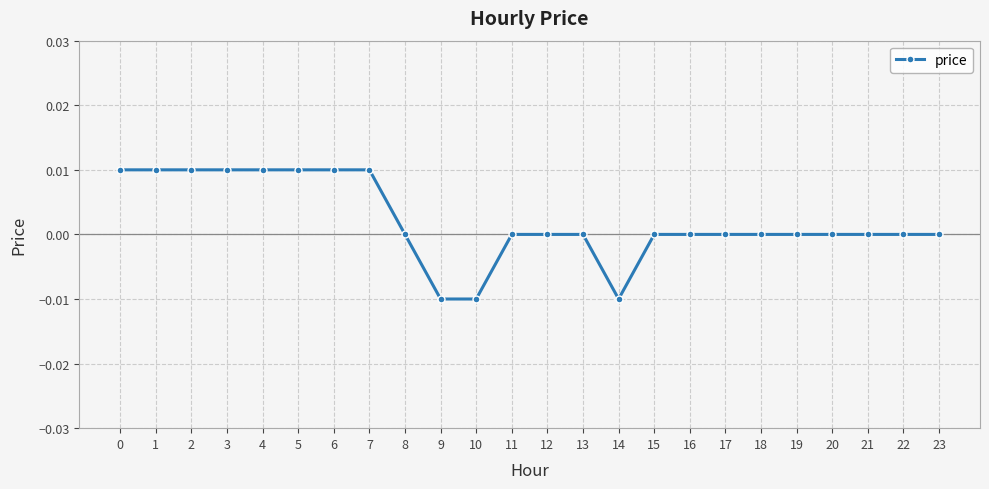

Which has a higher value, 10 or 11?

11